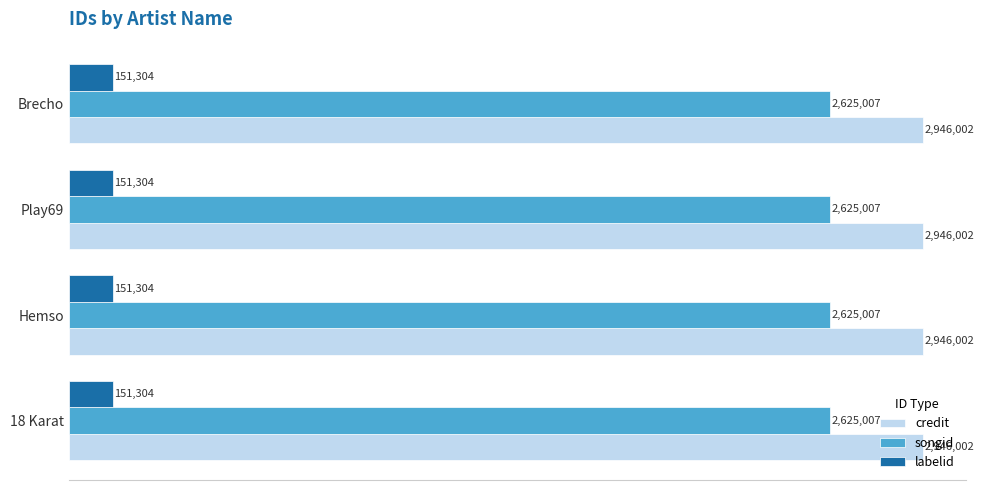

List the labels in order of labelid value, largest first.

18 Karat, Hemso, Play69, Brecho